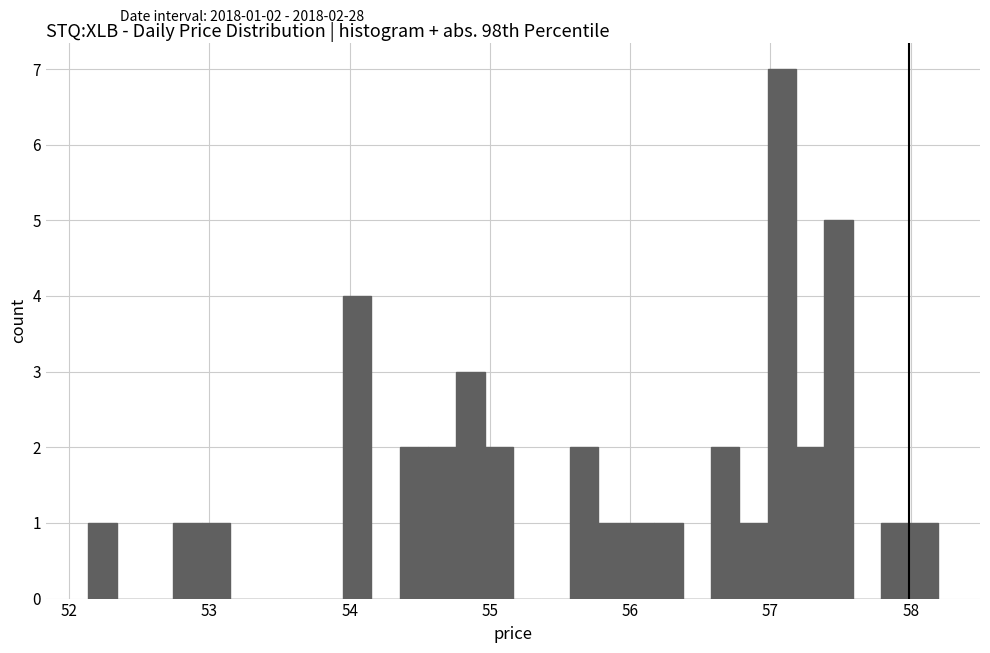

Read against the x-axis, roughly where is the centre of the tallest bar?

57.1